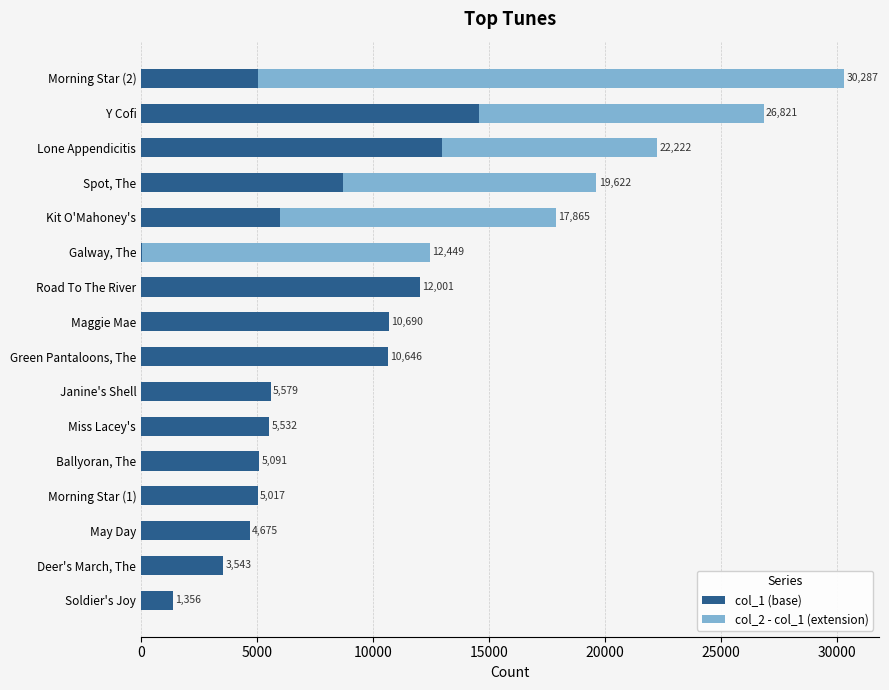

True or false: col_1 (base) has a value of 3582 at Spot, The.

False